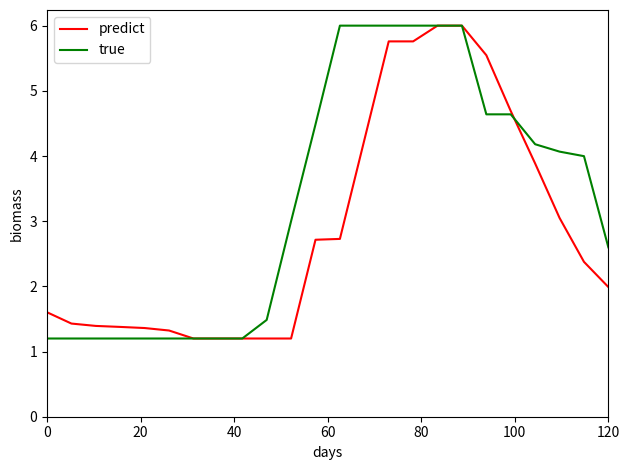

At how many categories does at least one series exceed 1?

24